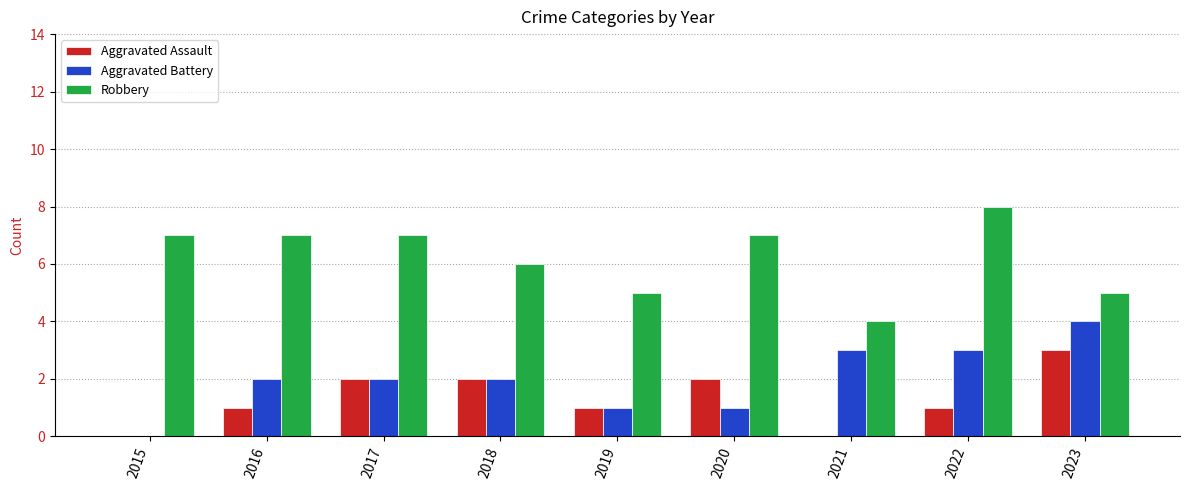

What is the approximate value of Robbery at 2017?

7